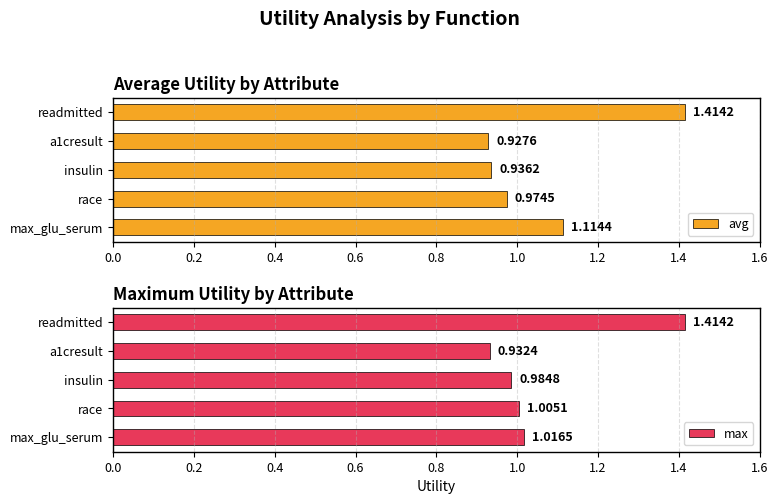

Reading right to left, transcribe all the data shown in this chart.

avg: 1.4	0.9	0.9	1.0	1.1
max: 1.4	0.9	1.0	1.0	1.0